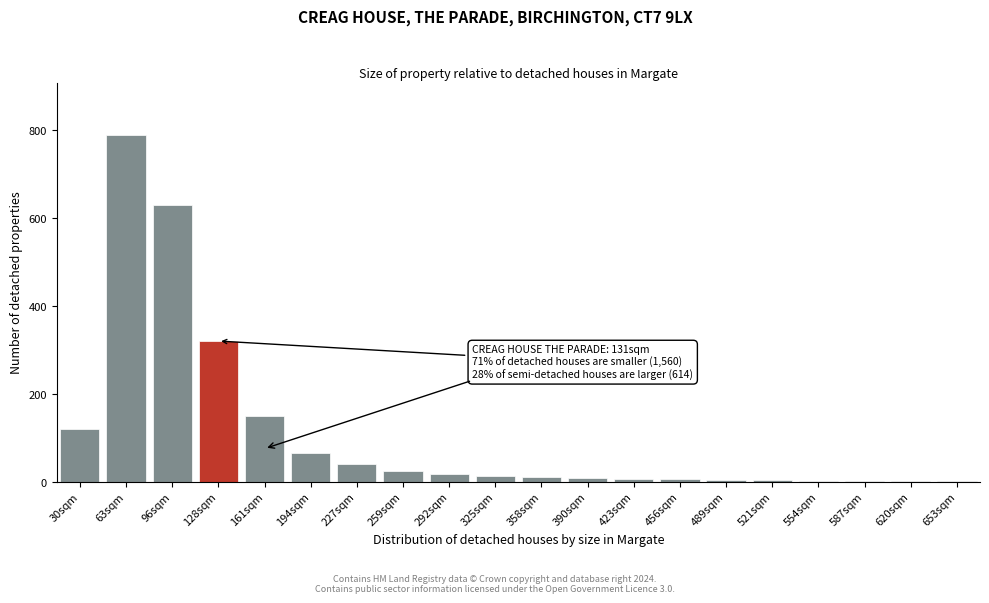

Where is the data nearest to the value 395?

128sqm